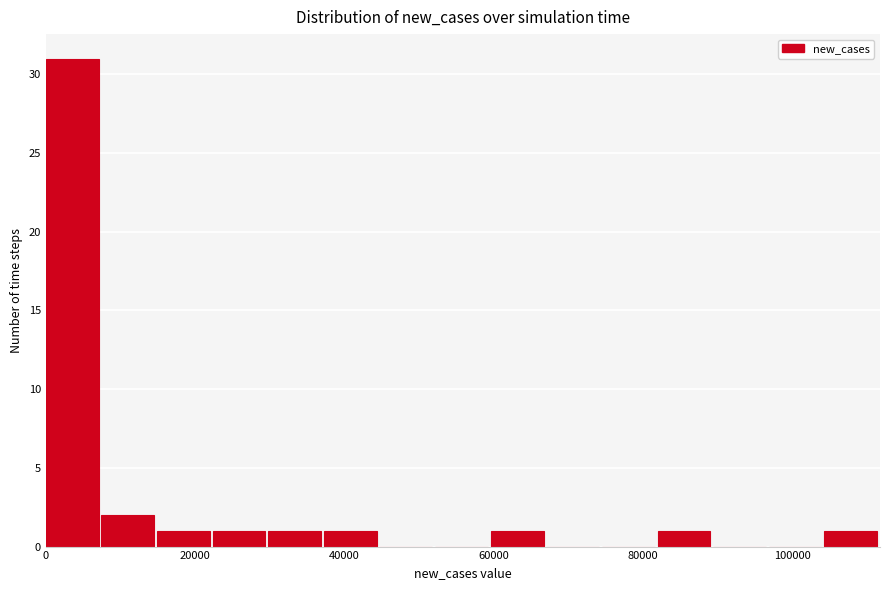

Around what value on the x-axis is the tallest bar? Give the approximate position of its centre, as read against the axis.

4000